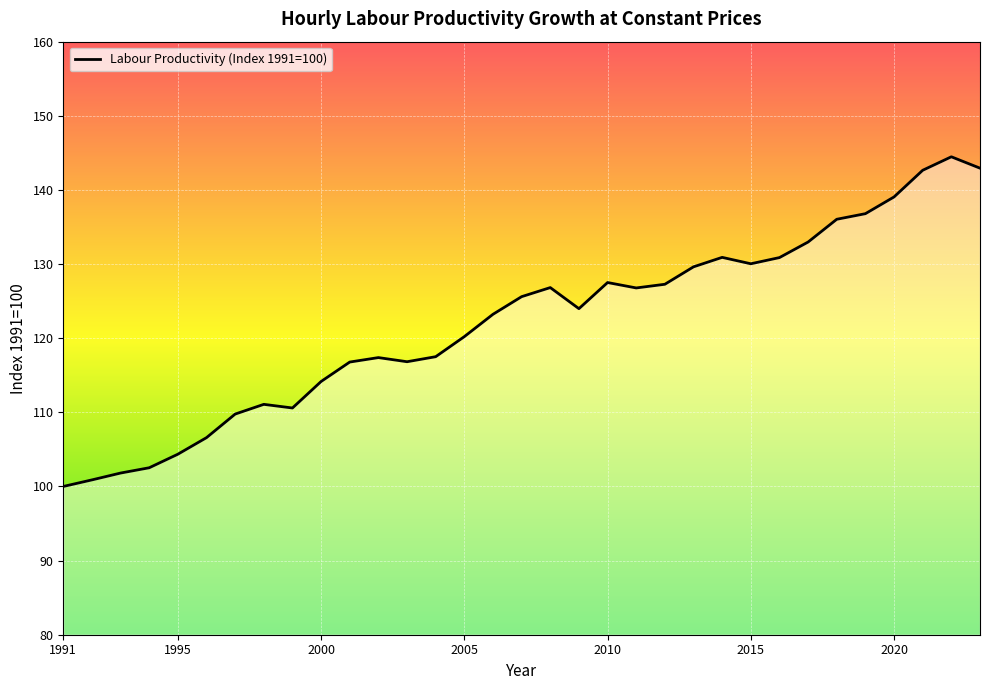

Does the chart display data point markers on the line(s)?

No